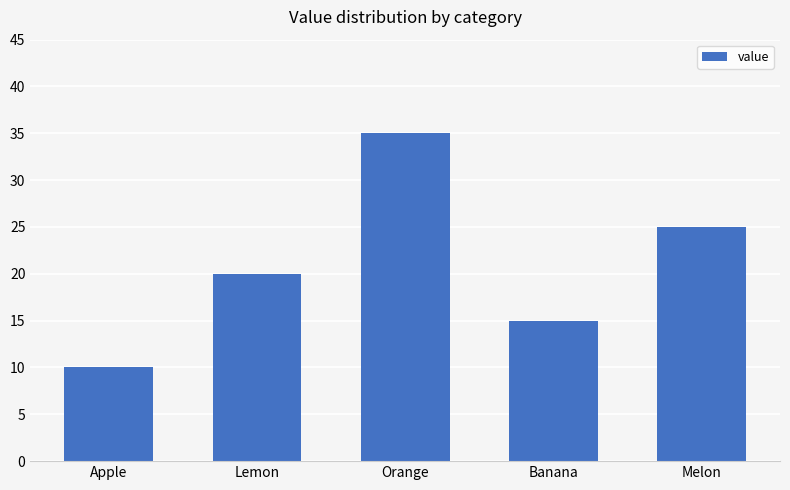

How many series are shown in this chart?

1